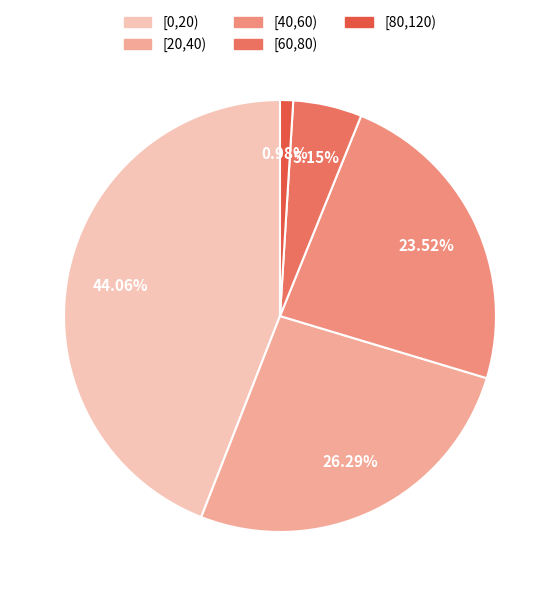

Count the number of slices in the pie.

5